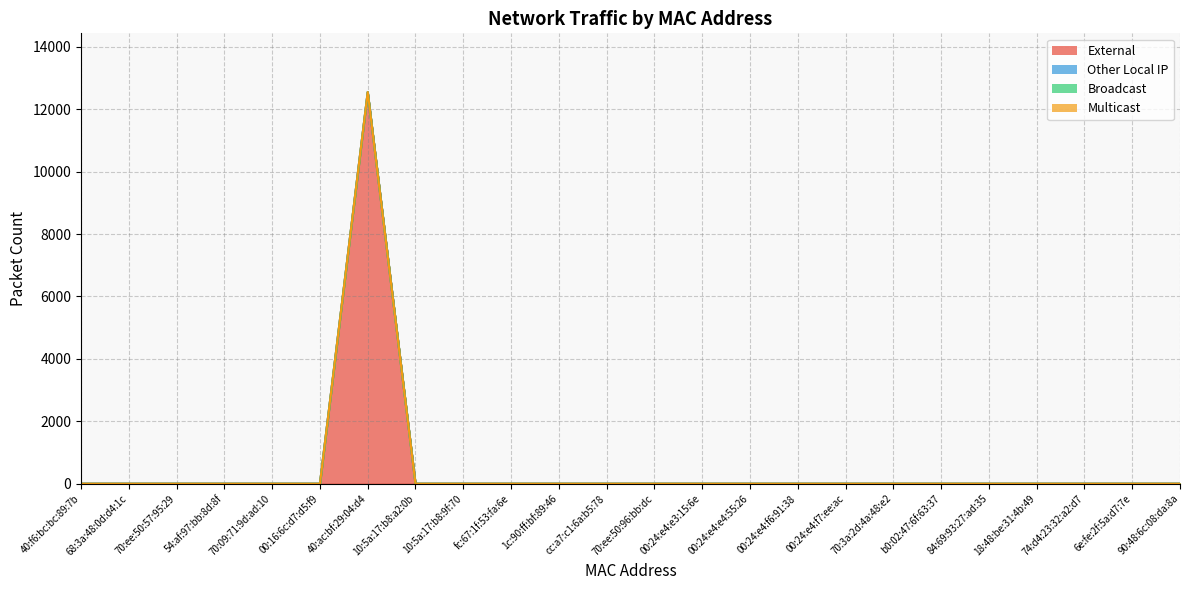

Rank the series at 84:69:93:27:ad:35 from highest to lowest value.

External, Other Local IP, Broadcast, Multicast